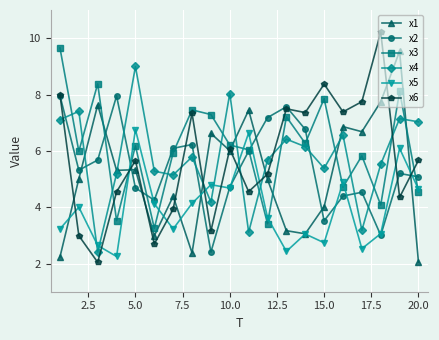

What is the sum of all x4 values?

115.7